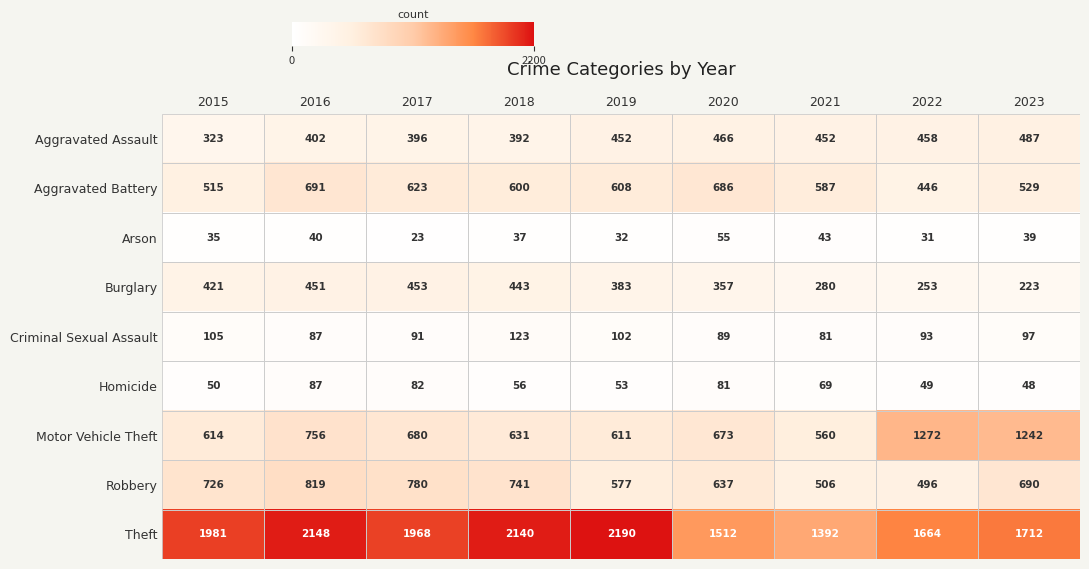

At which label does Criminal Sexual Assault first exceed 93?

2015